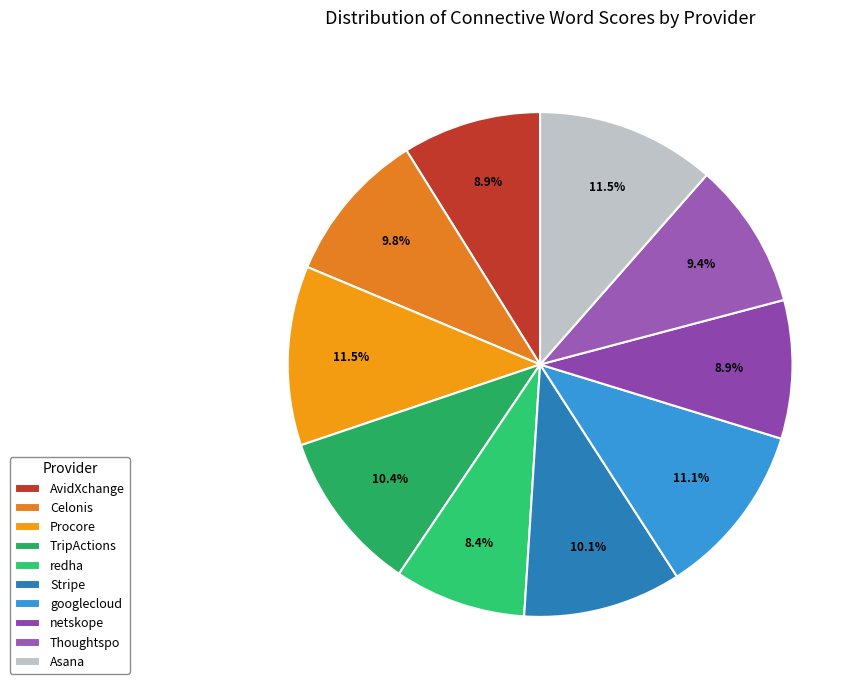

Between redha and TripActions, which is larger?

TripActions